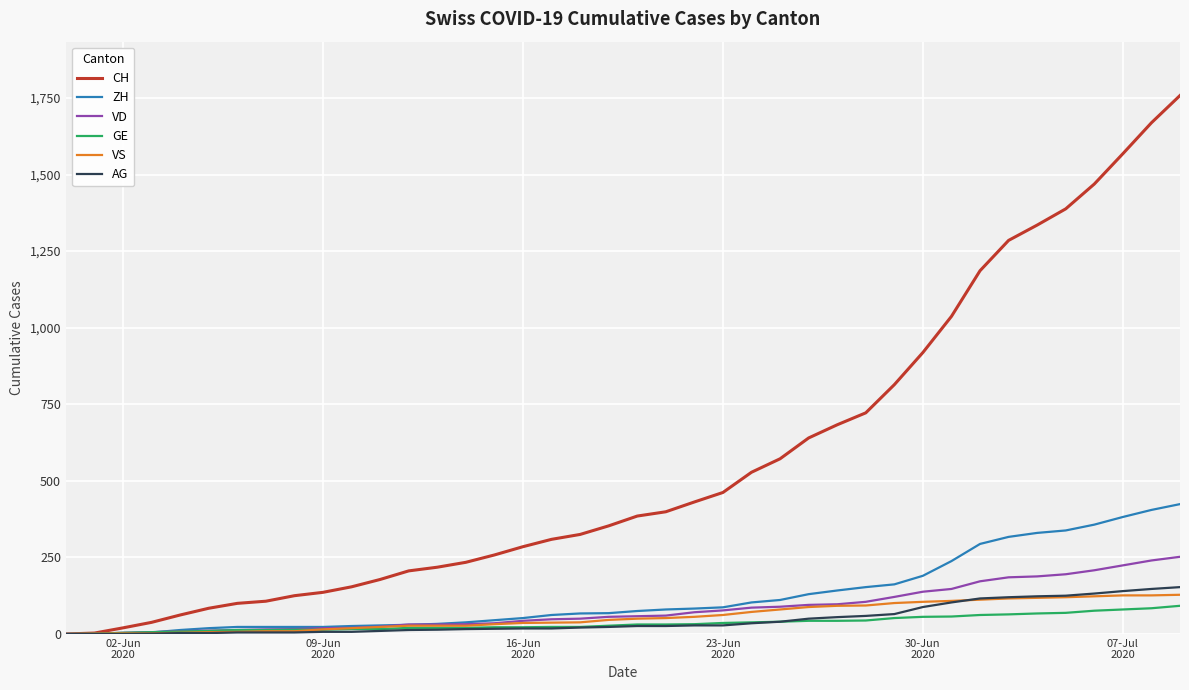

Which series has the widest spread of values?

CH